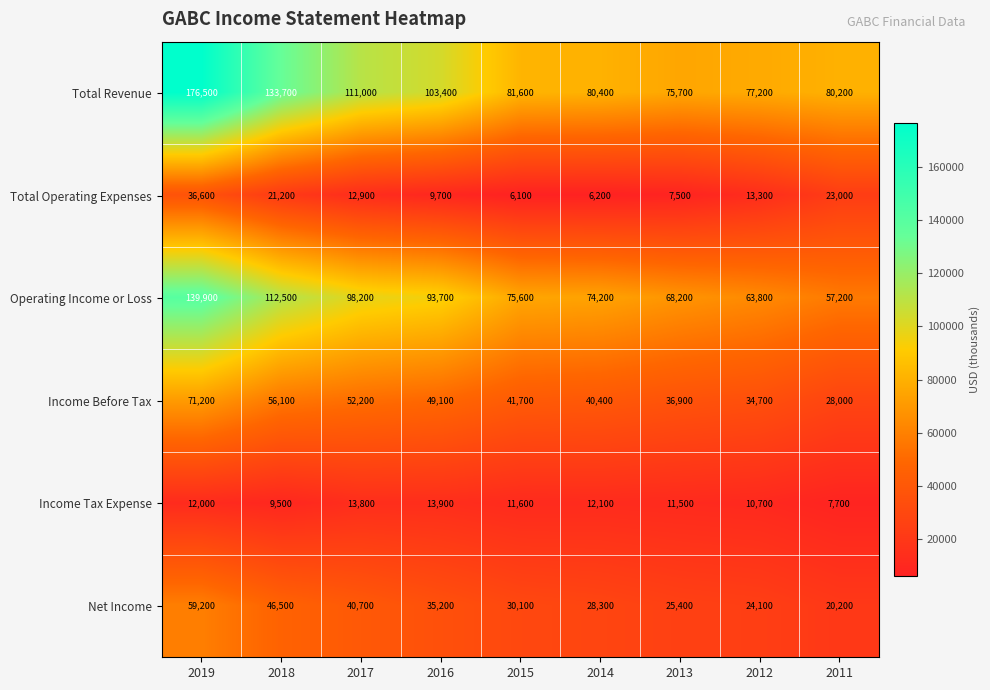

What is the sum of the Net Income values at 2018 and 2014?

74800